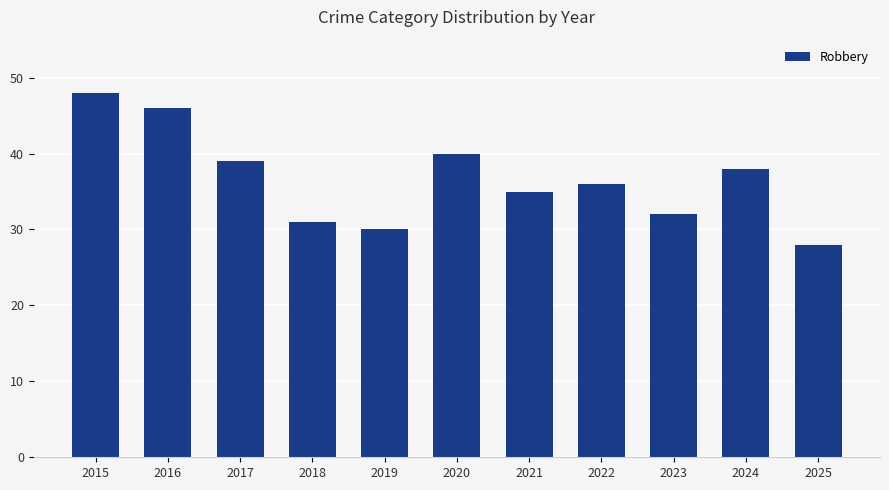

Which category has the lowest value across all series?

2025